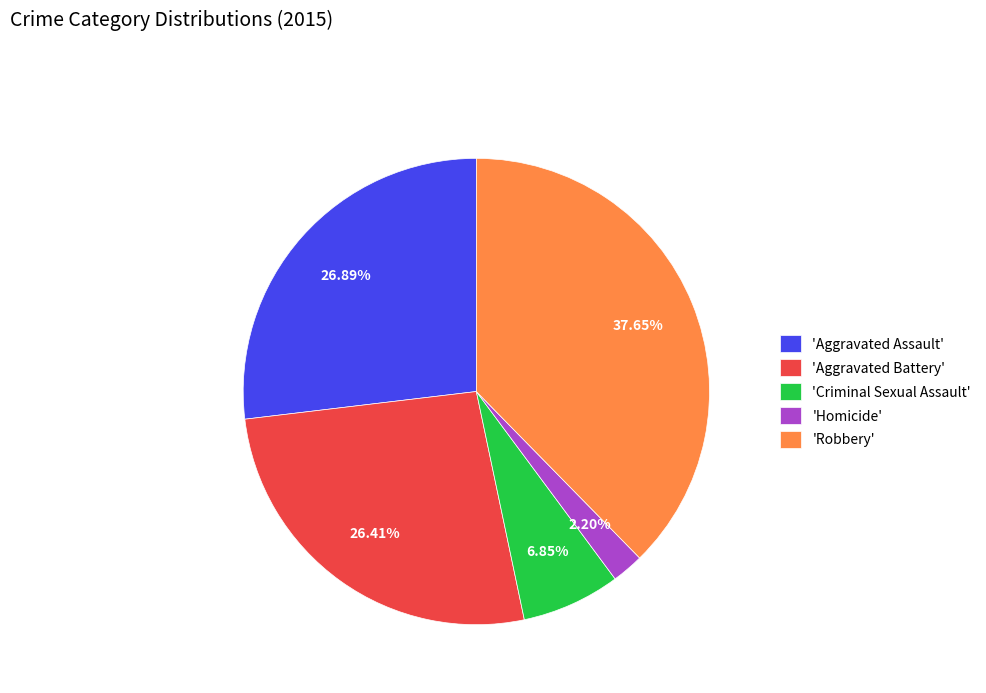

To the nearest percent, what is the average slice percentage?

20%